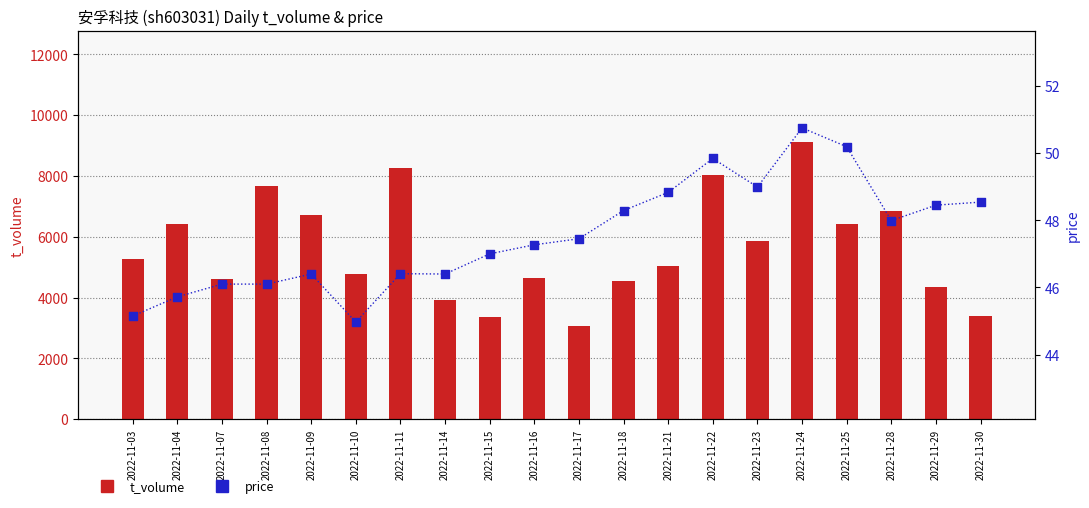

Which series contains the lowest Y value?

price